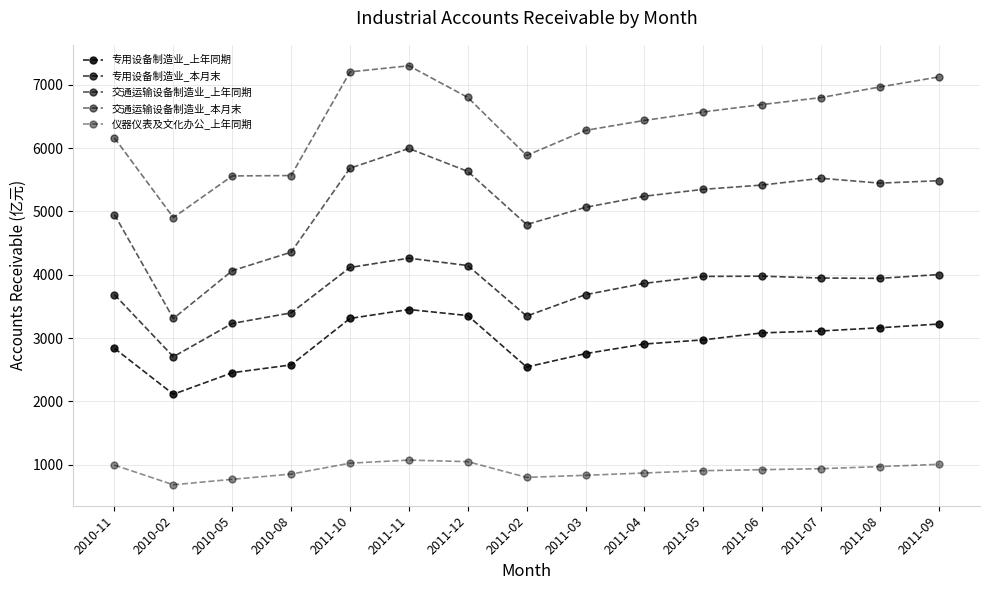

Does the chart display data point markers on the line(s)?

Yes